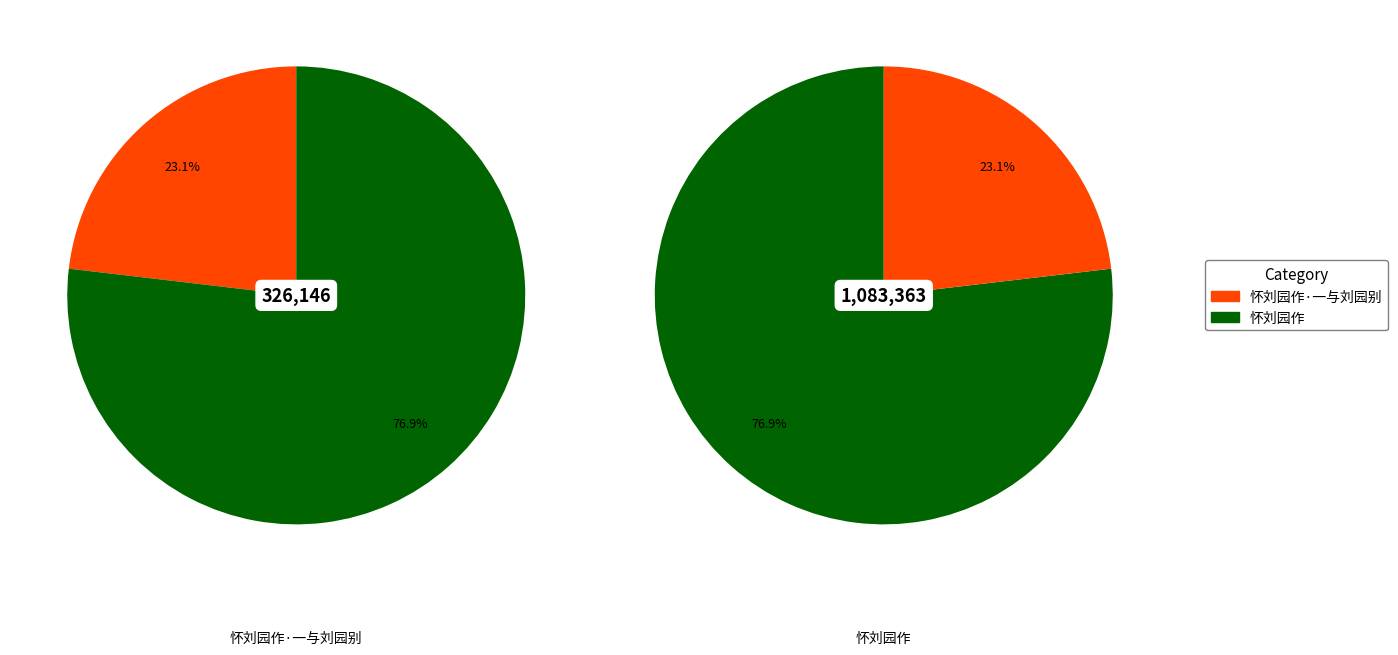

To the nearest percent, what portion does 怀刘园作·一与刘园别 represent?

23%